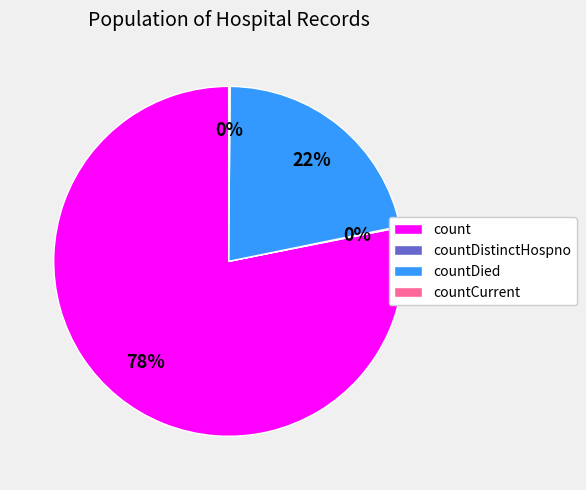

What percentage is the count slice, to the nearest percent?

78%